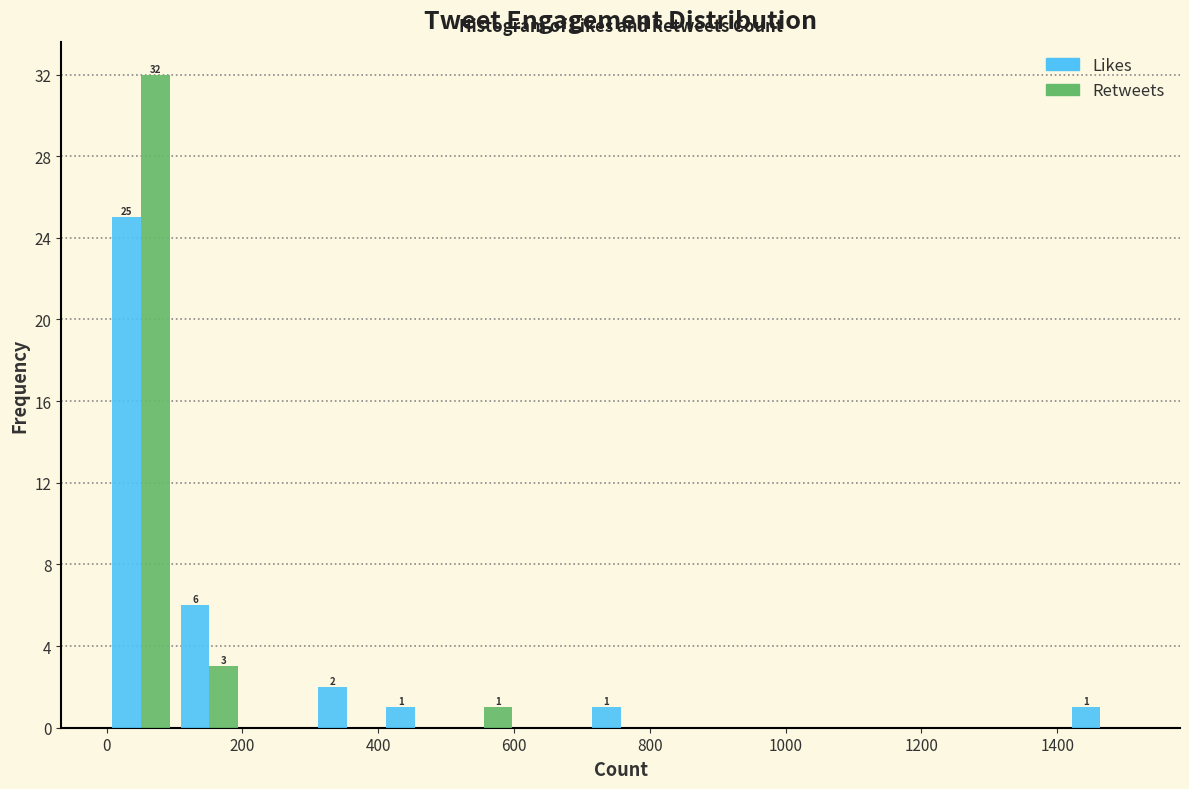

In the Likes series, which range on the x-axis has the tallest bar?

0 to 100